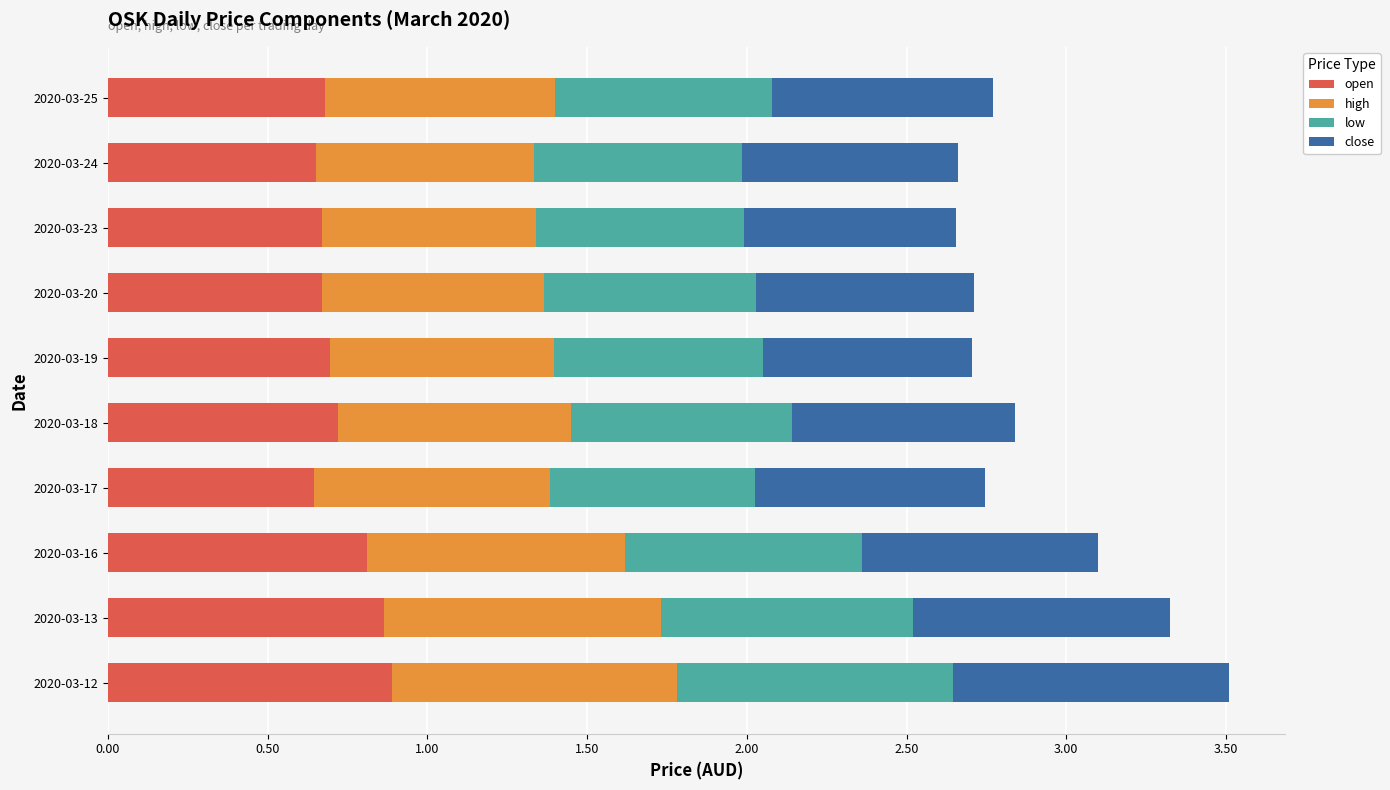

What is the total value across all series at 2020-03-20?

2.7